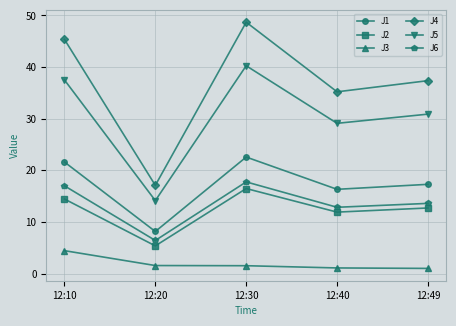

True or false: J4 and J2 intersect in this chart.

False